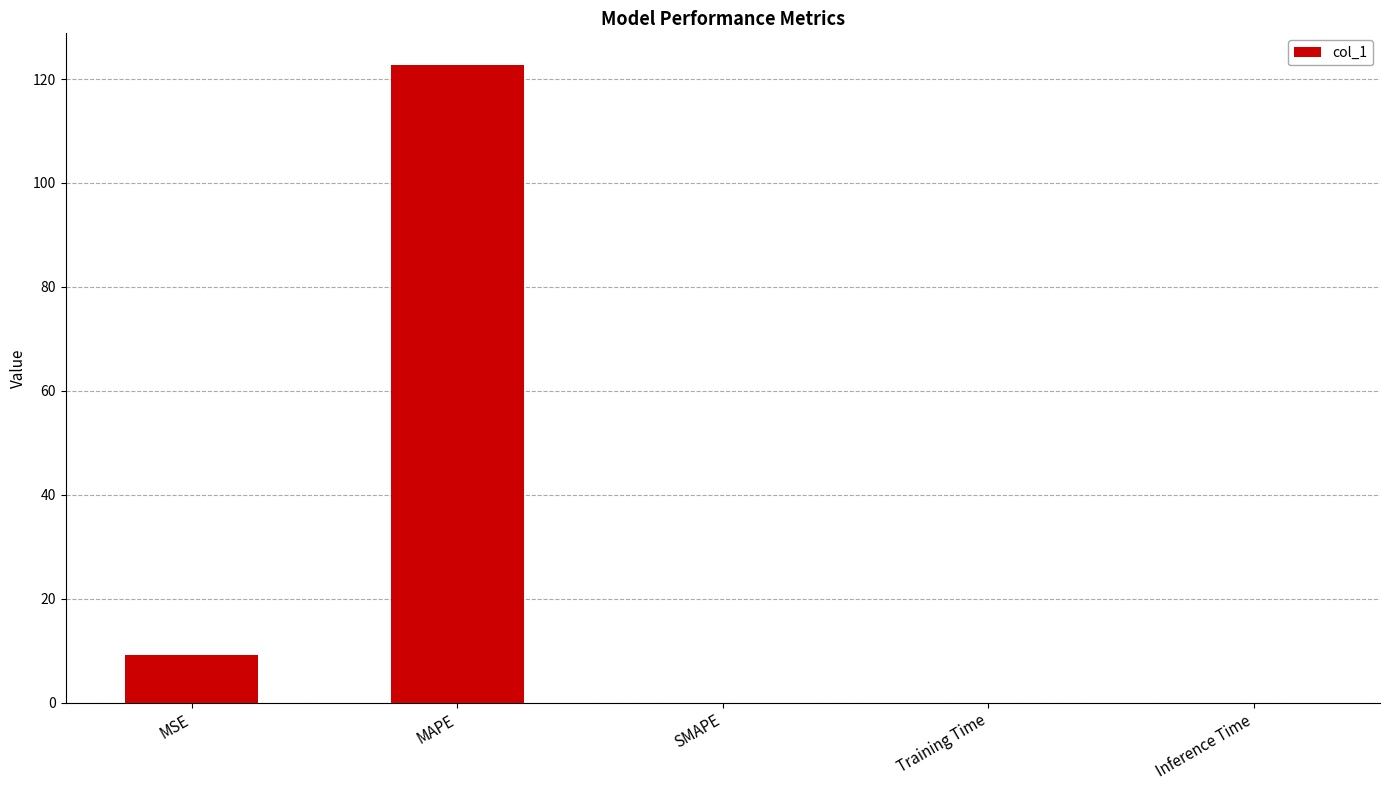

What is the sum of the values at Training Time and MAPE?

122.7